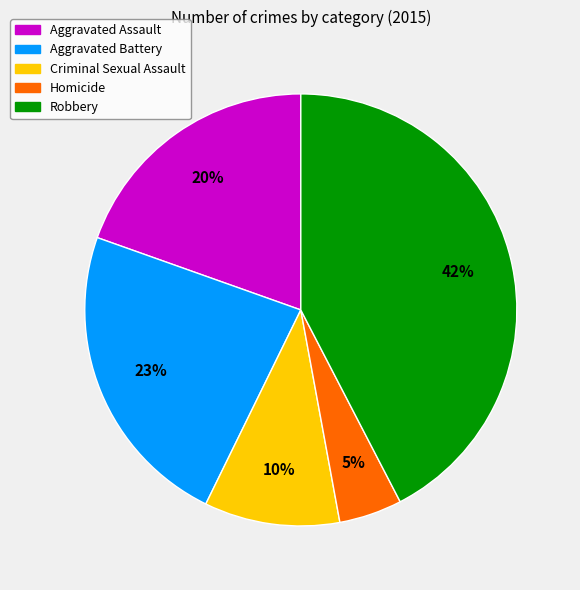

Which category has the smallest portion of the pie?

Homicide